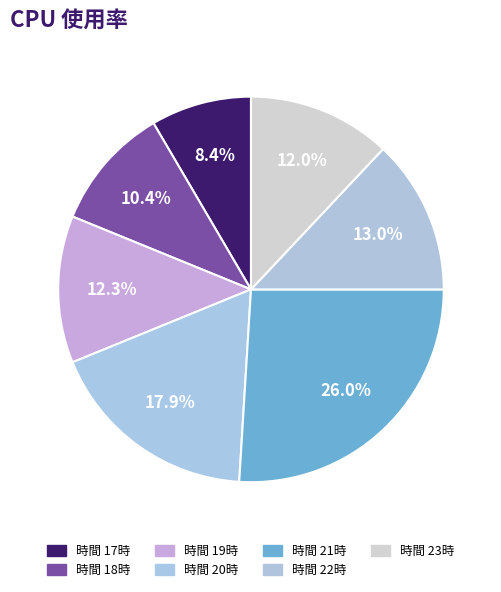

How many slices are in this pie chart?

7